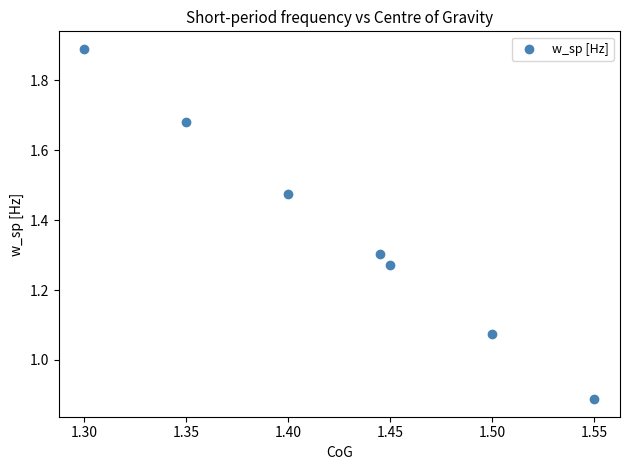

What is the range of Y values (max minus min)?

1.0